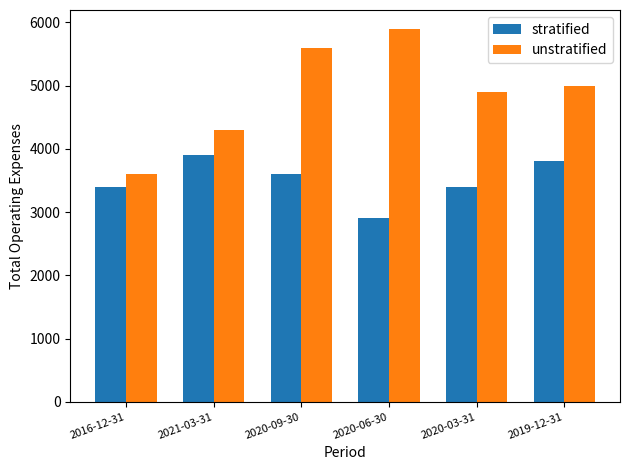

What position from the left is 2020-09-30?

3